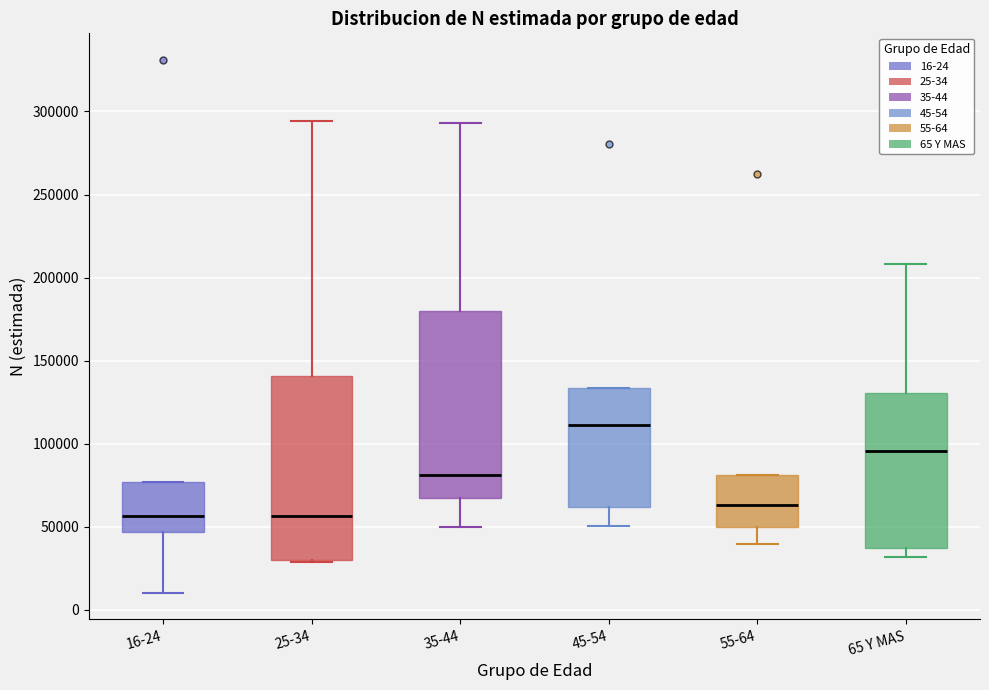

Reading left to right, transcribe this box plot: for each box, give where its median line is, the range the box spans, and where its two whiskers end, as read against the y-axis. The values are not printed on the chart, so give them approximately, as read against the axis.

16-24: median 55000, box 45000 to 75000, whiskers 10000 to 75000
25-34: median 55000, box 30000 to 140000, whiskers 30000 to 295000
35-44: median 80000, box 65000 to 180000, whiskers 50000 to 295000
45-54: median 110000, box 60000 to 135000, whiskers 50000 to 135000
55-64: median 65000, box 50000 to 80000, whiskers 40000 to 80000
65 Y MAS: median 95000, box 35000 to 130000, whiskers 30000 to 210000